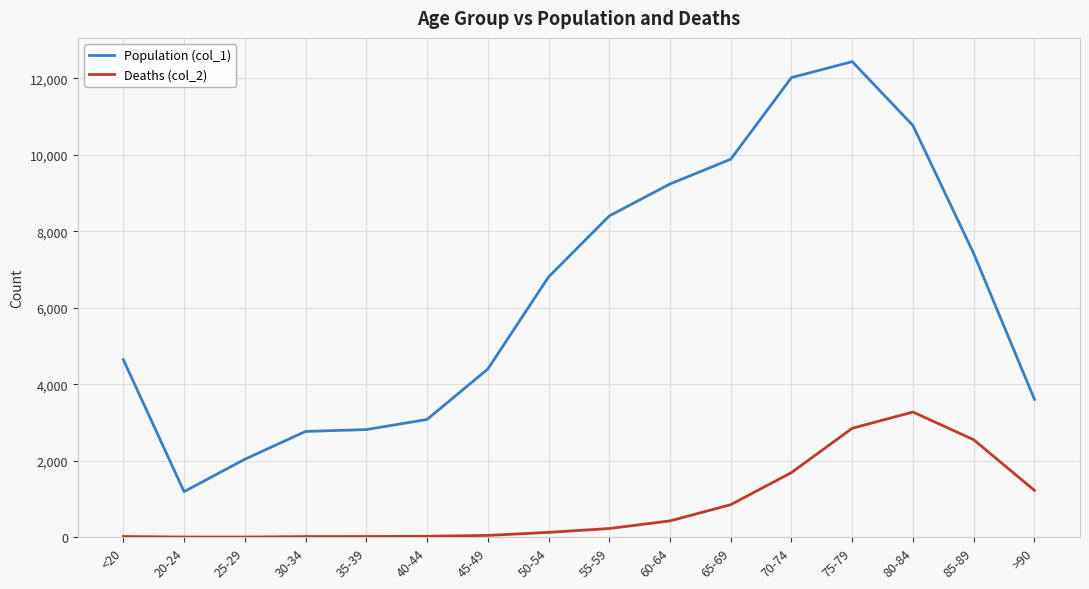

Which category has the highest value across all series?

75-79